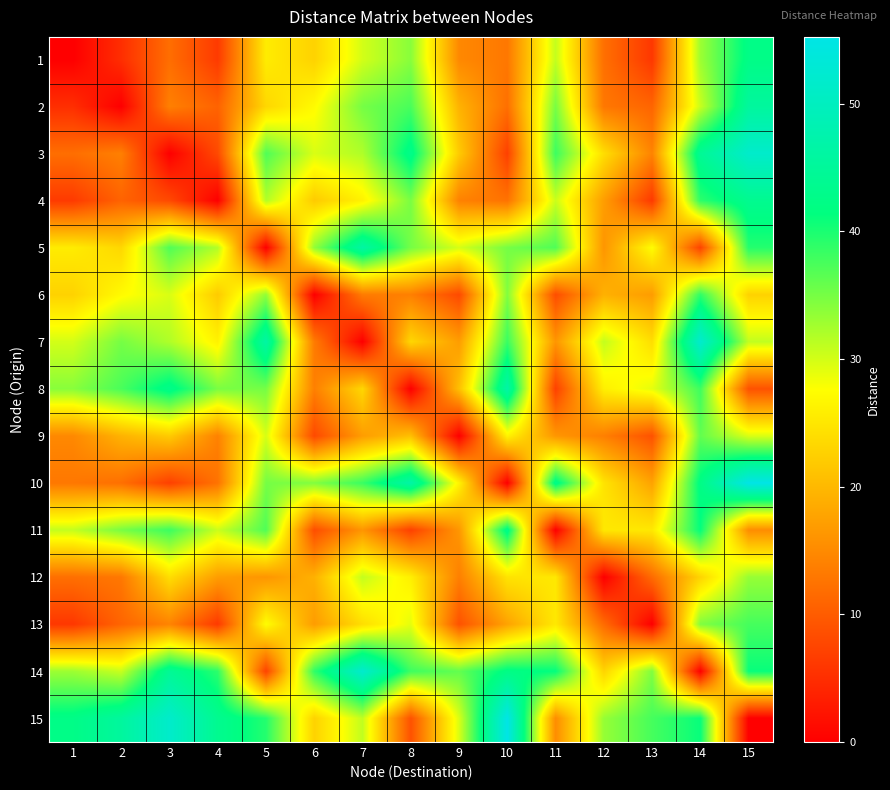

Rank the series at 15 from lowest to highest value.

15, 8, 11, 6, 9, 7, 12, 13, 5, 14, 1, 4, 2, 3, 10